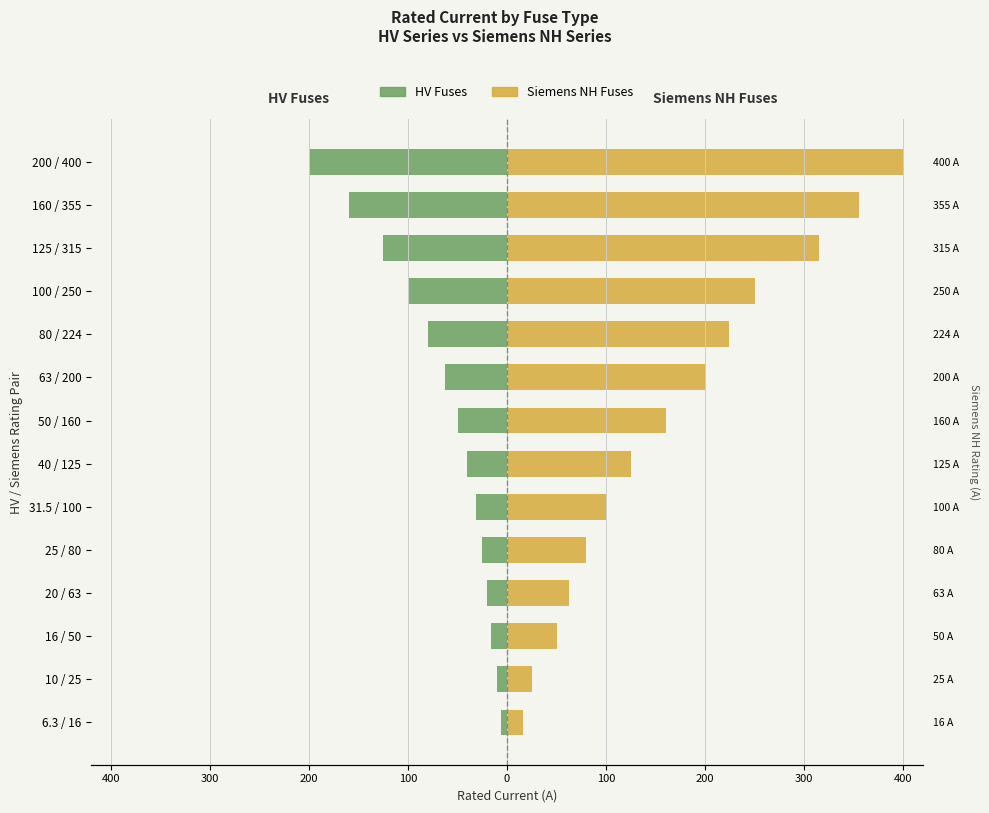

Which series has the largest range (max minus min)?

Siemens NH Fuses